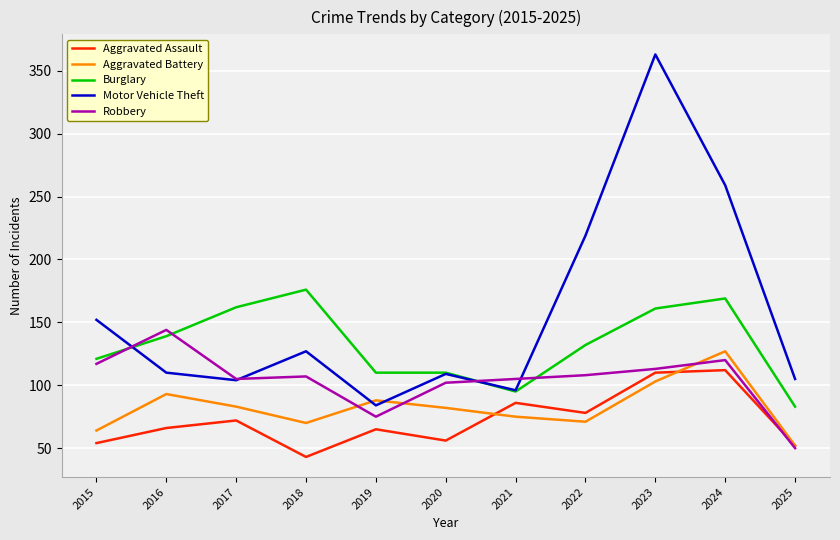

Does the chart have visible grid lines?

Yes